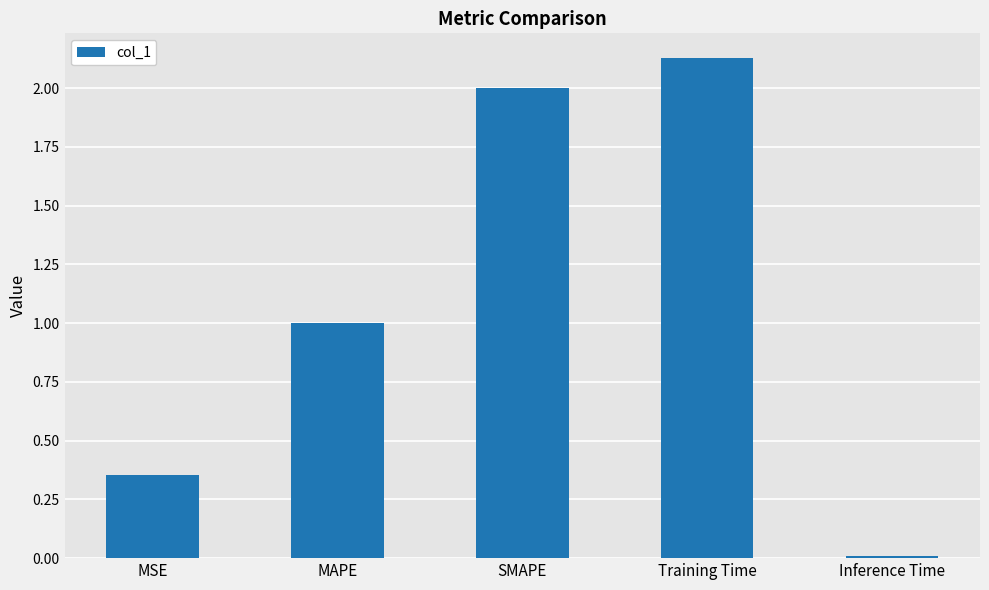

Which category has the lowest value across all series?

Inference Time